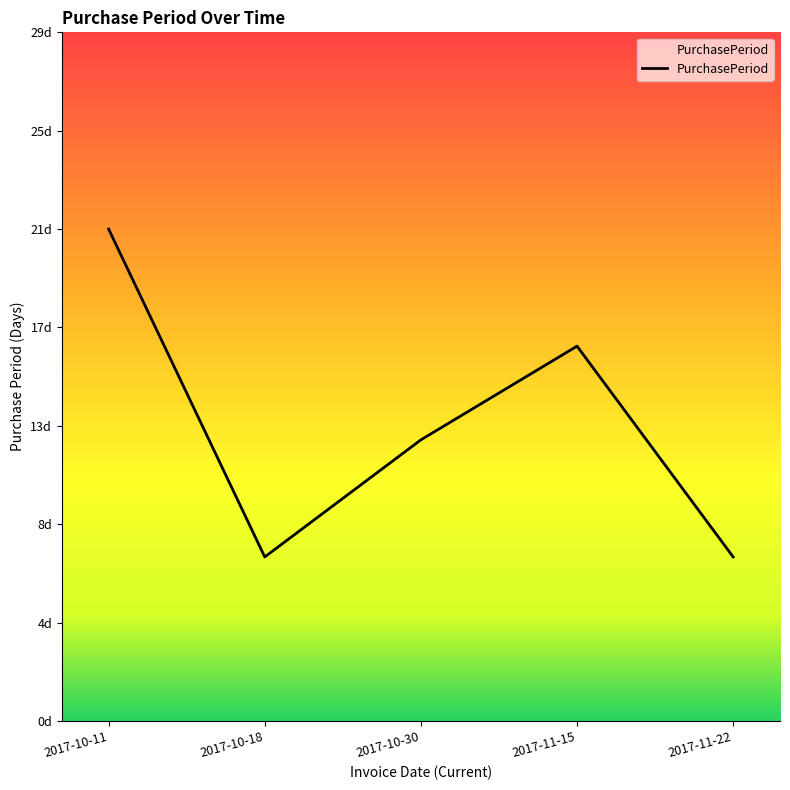

Does the chart display data point markers on the line(s)?

No